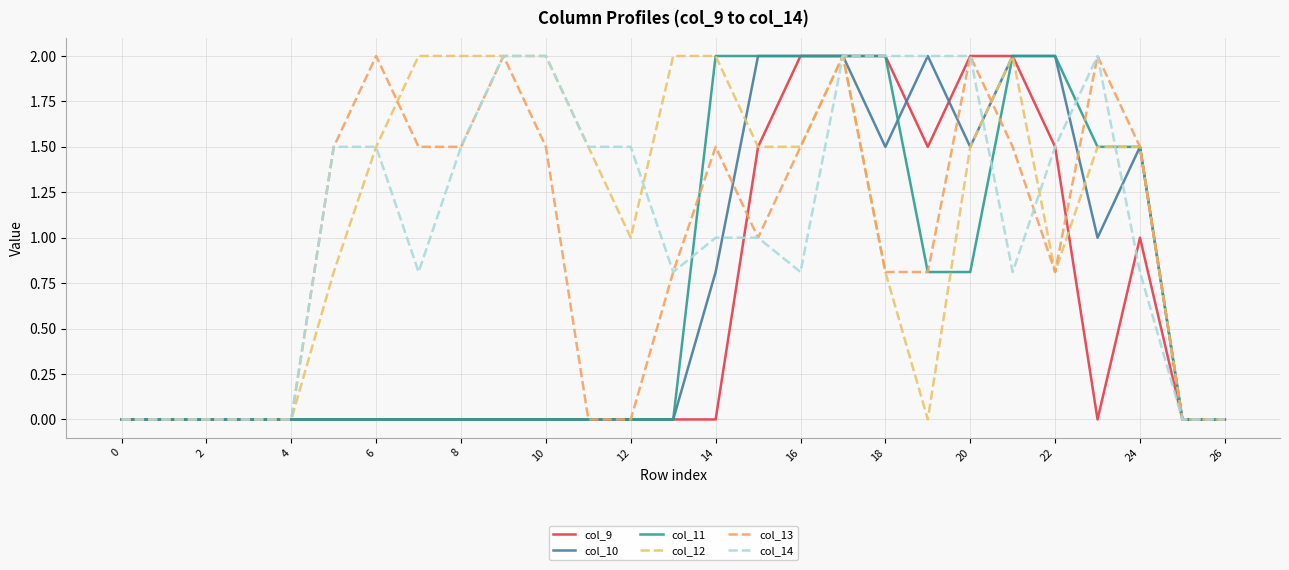

Is this an area chart (filled region under the line)?

No